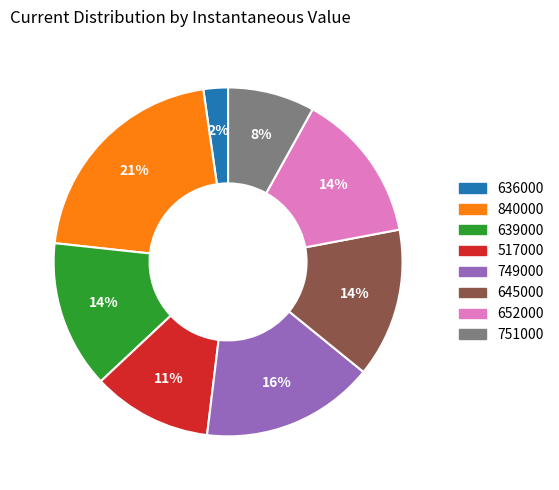

Combined, do 645000 and 636000 account for over 50%?

No